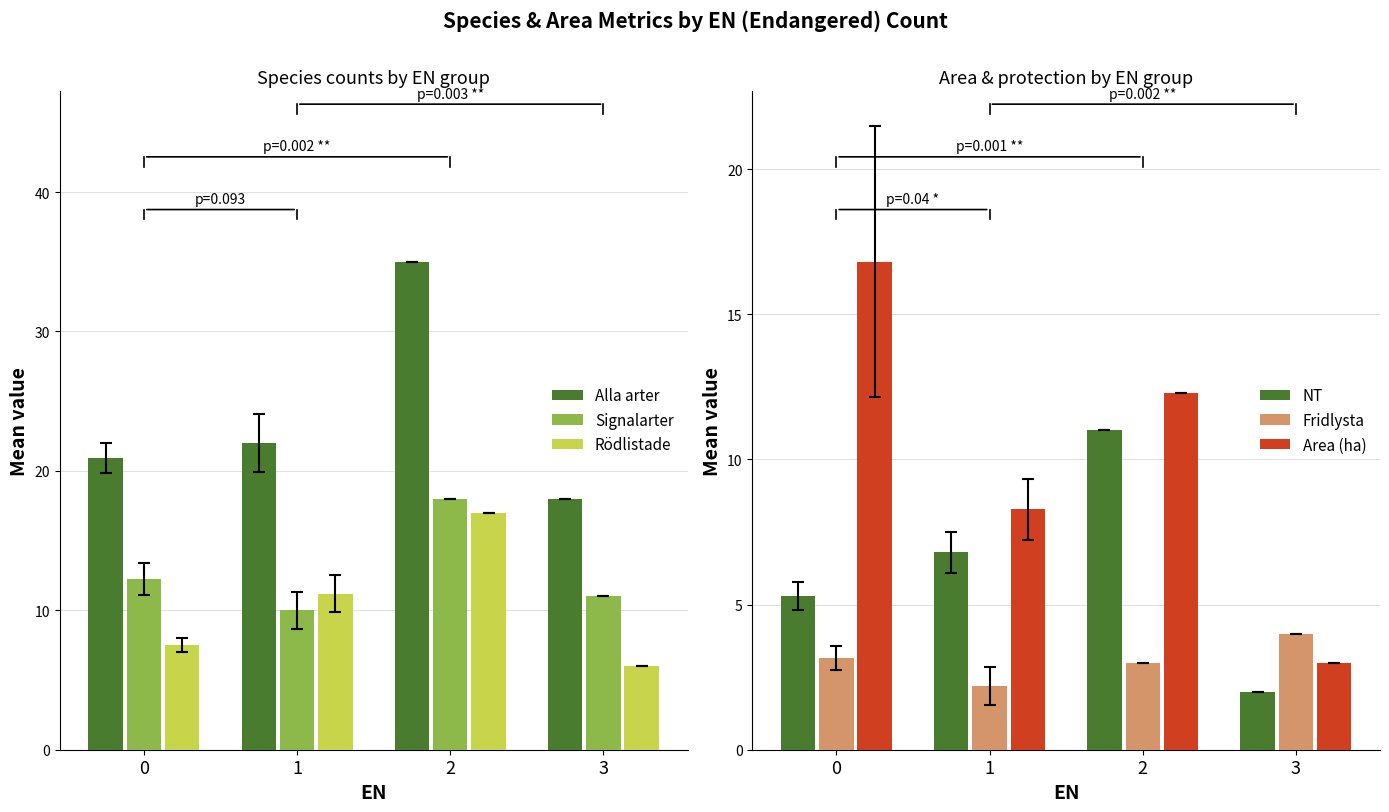

Is the value of Area (ha) at 1 greater than the value of Signalarter at 2?

No